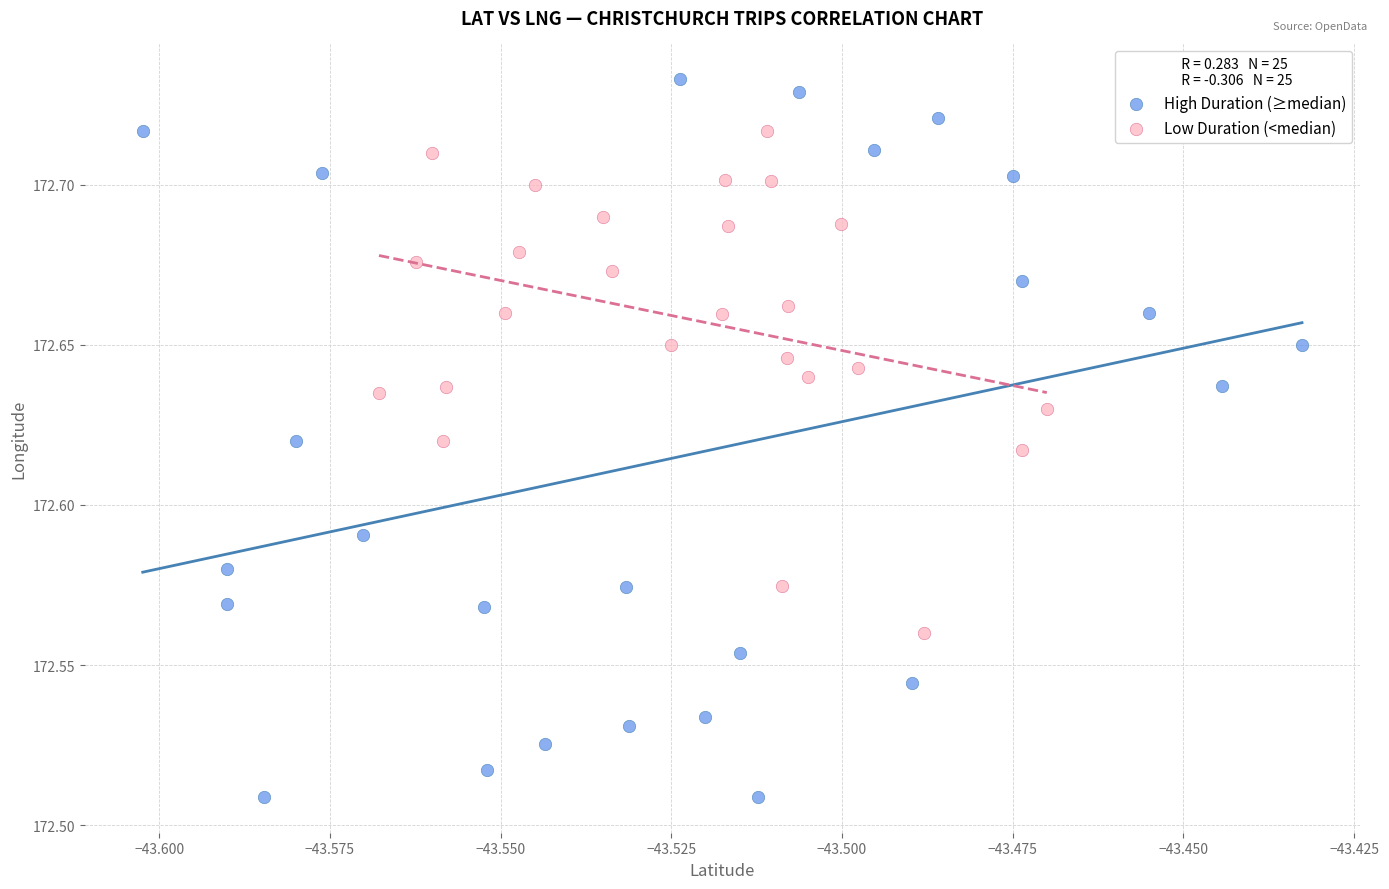

Which series reaches the maximum Y coordinate?

High Duration (≥median)